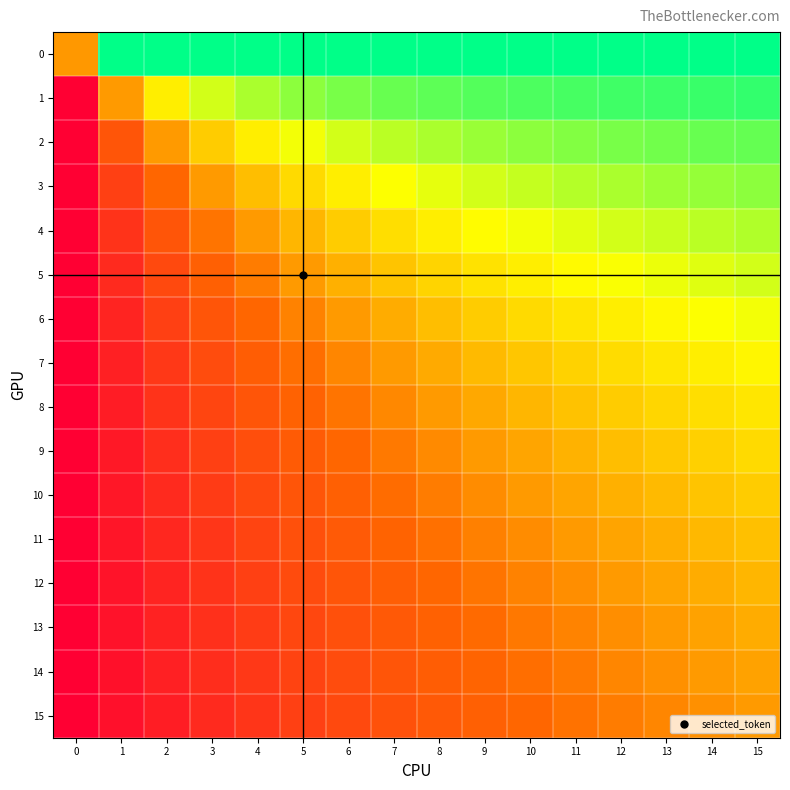

What is the total value across all series at 5?

8.4